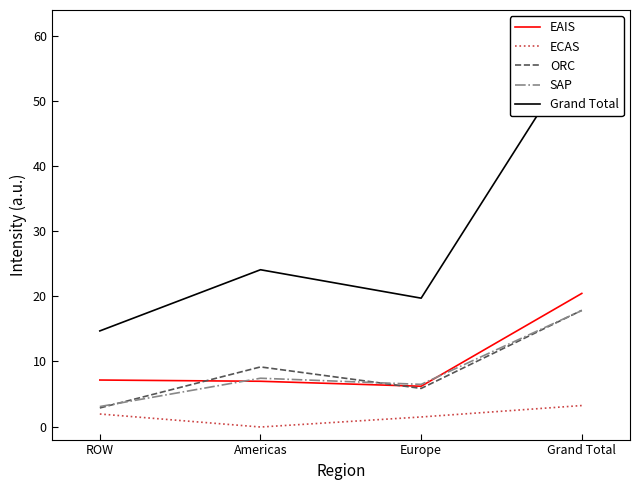

Reading left to right, what are all the values shown in this chart?

EAIS: 7.1	7.0	6.2	20.5
ECAS: 1.9	-0.1	1.5	3.2
ORC: 2.9	9.2	5.9	17.9
SAP: 3.1	7.4	6.5	17.8
Grand Total: 14.7	24.1	19.7	58.6